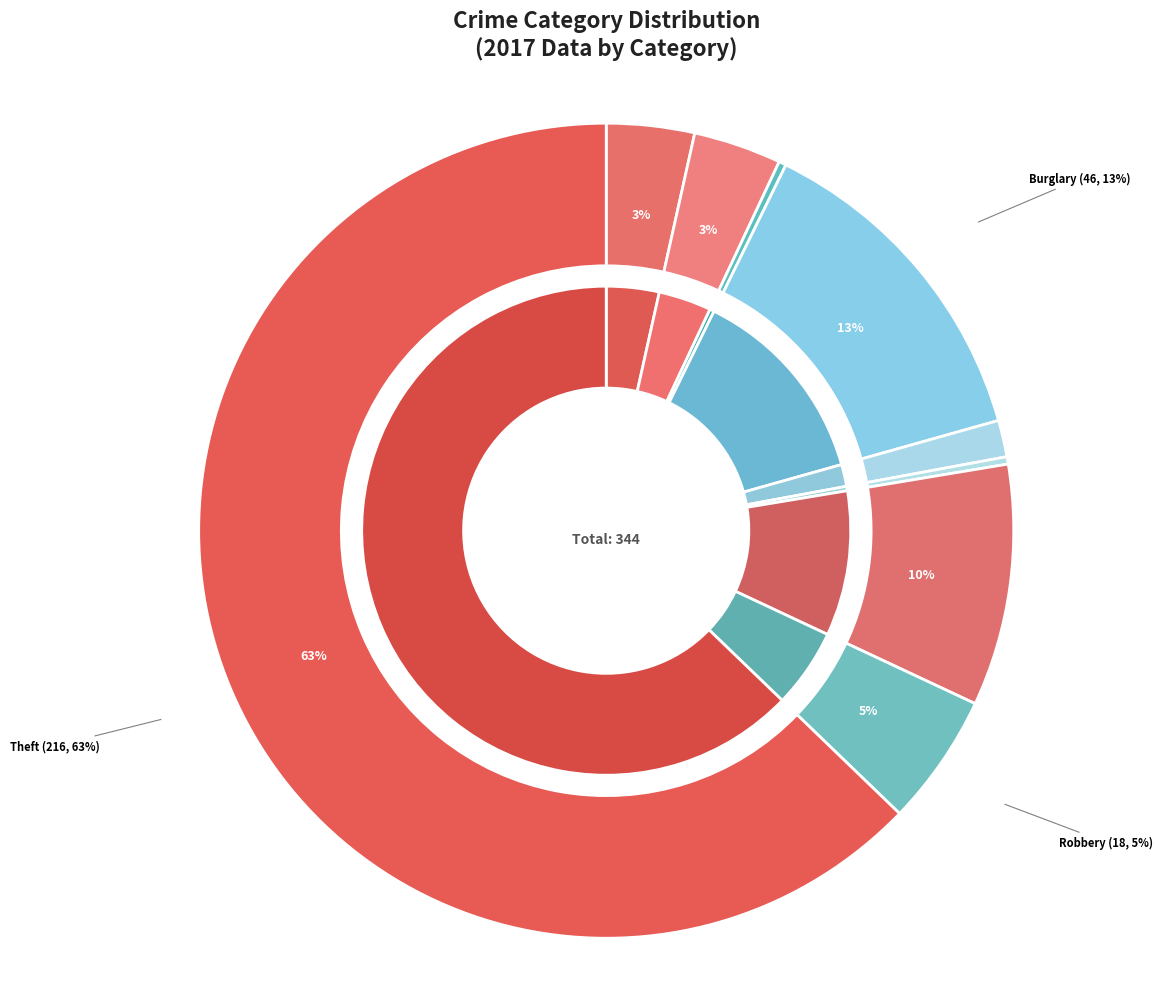

How many segments does this pie chart have?

9